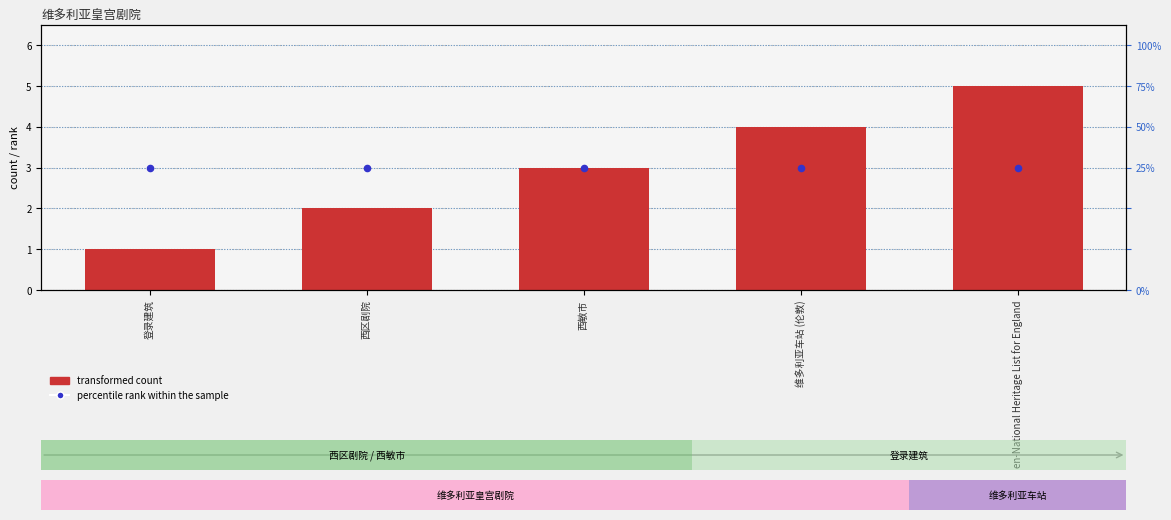

Is the value of transformed count at 维多利亚车站 (伦敦) greater than the value of percentile rank within the sample at 西区剧院?

Yes